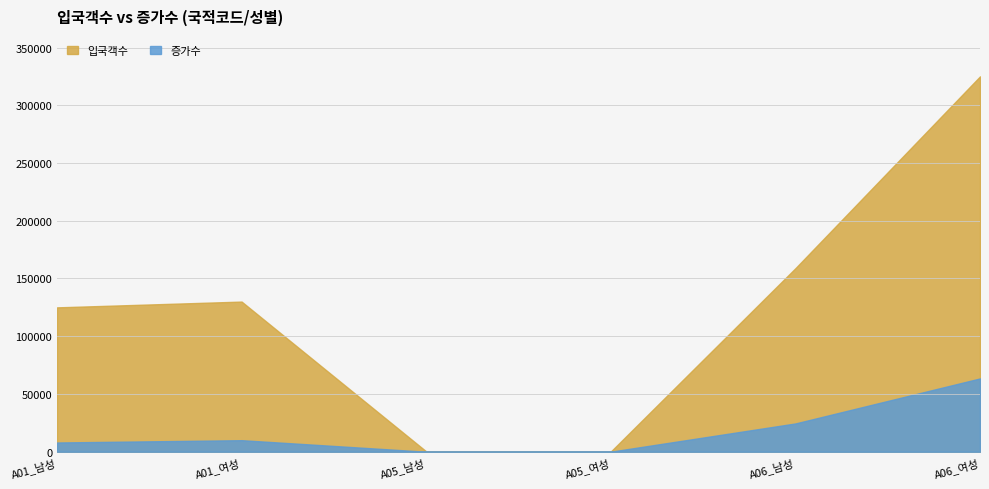

How many values in the 증가수 series are below 10000?

3